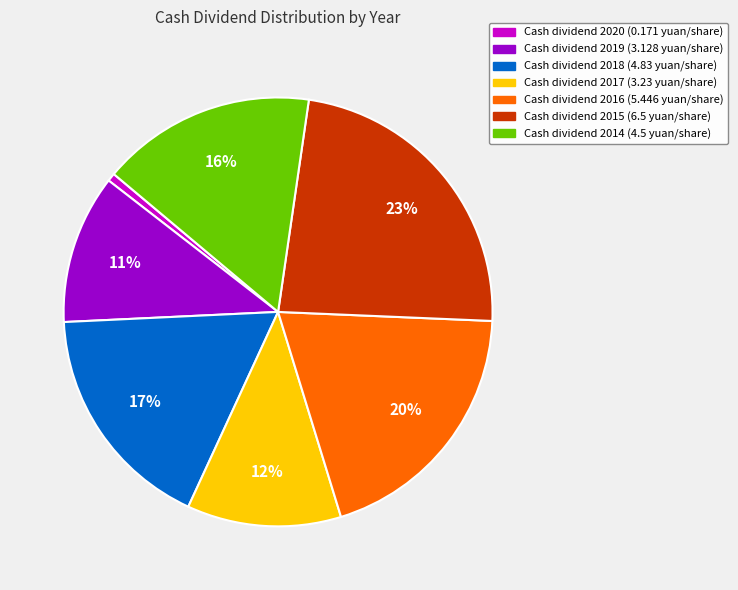

Is there a majority slice in this chart?

No